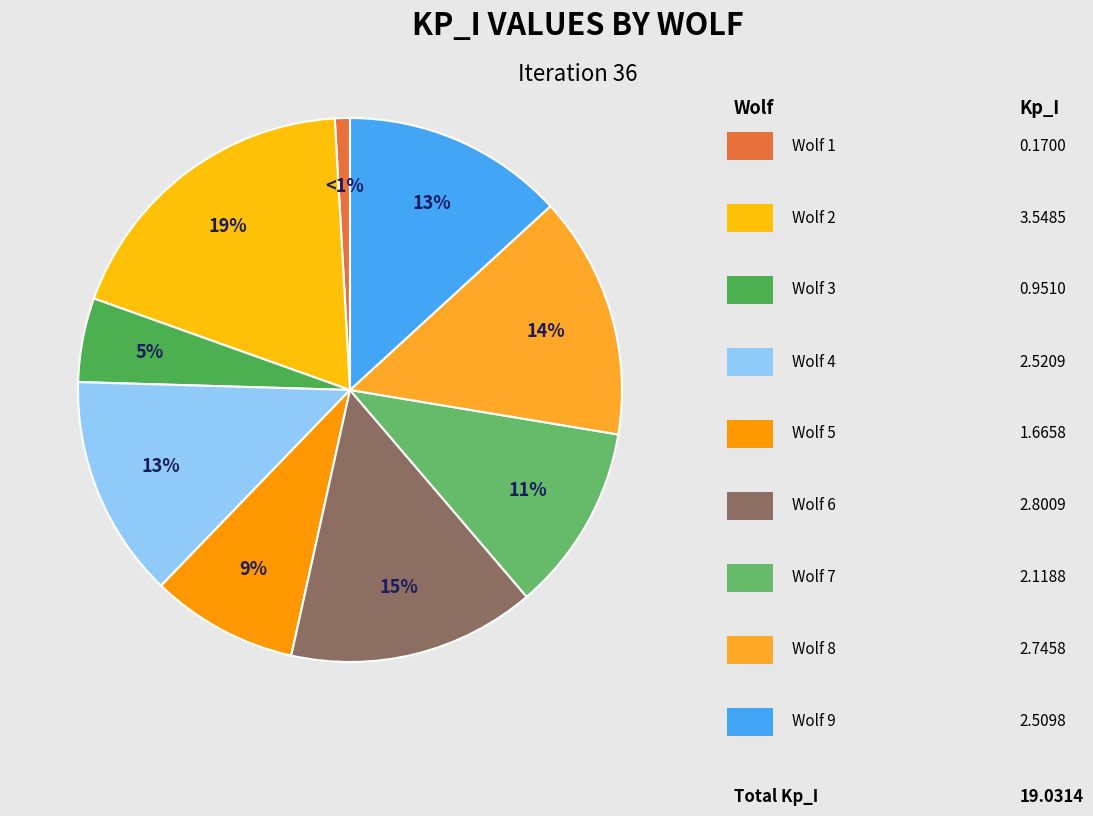

Rank the categories by value from lowest to highest.

Wolf 1, Wolf 3, Wolf 5, Wolf 7, Wolf 9, Wolf 4, Wolf 8, Wolf 6, Wolf 2